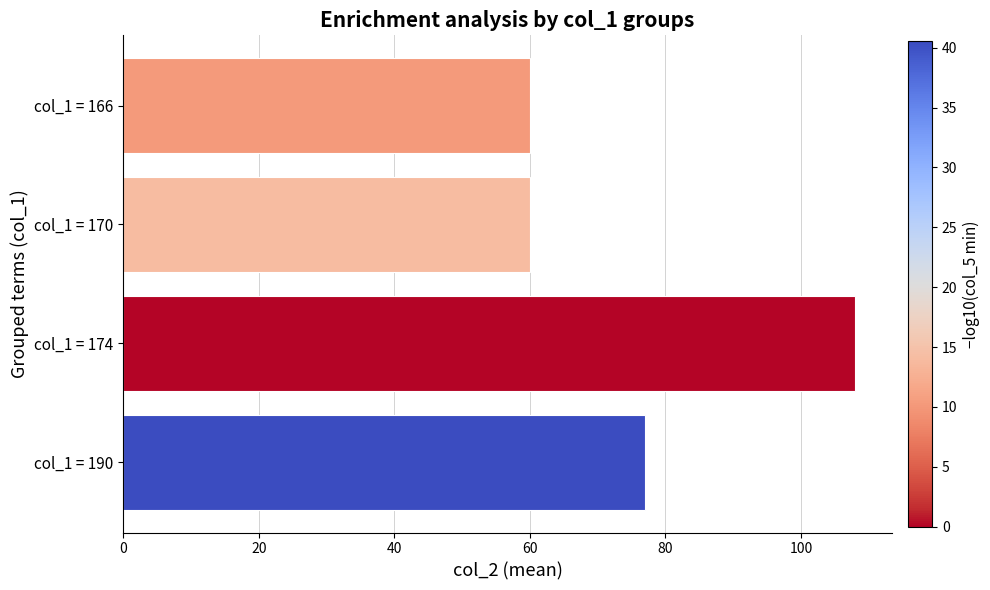

The chart shows a value of 77 at col_1 = 190. True or false?

True